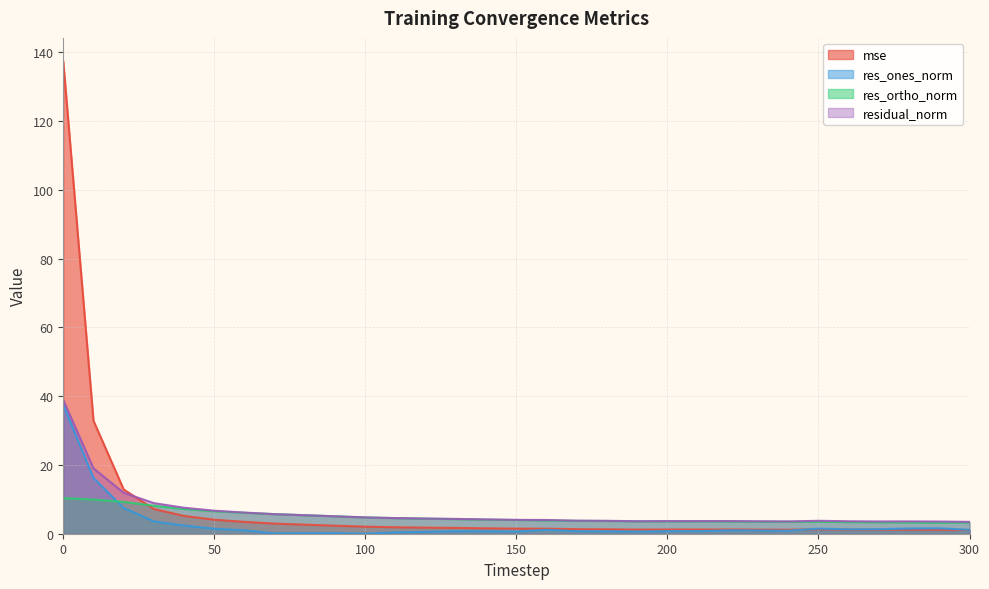

Is it true that res_ones_norm equals 1.3 at 270?

True